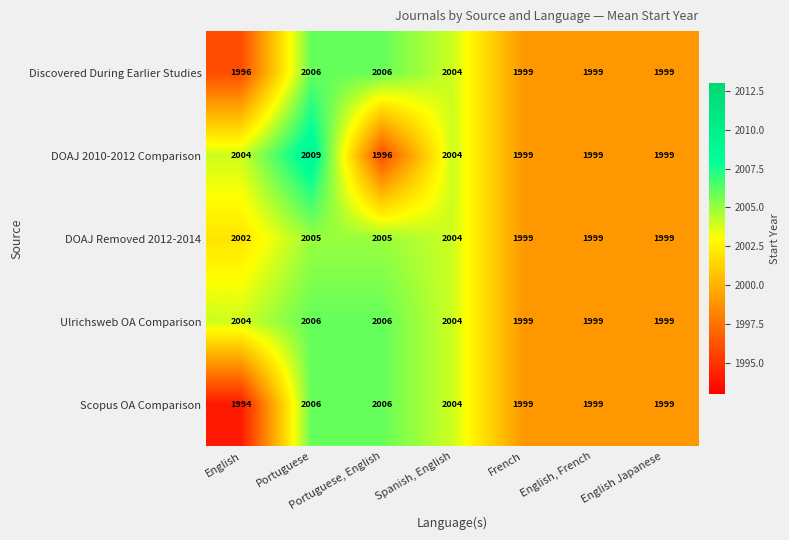

Count the DOAJ 2010-2012 Comparison values in the range 1999 to 2004.

5